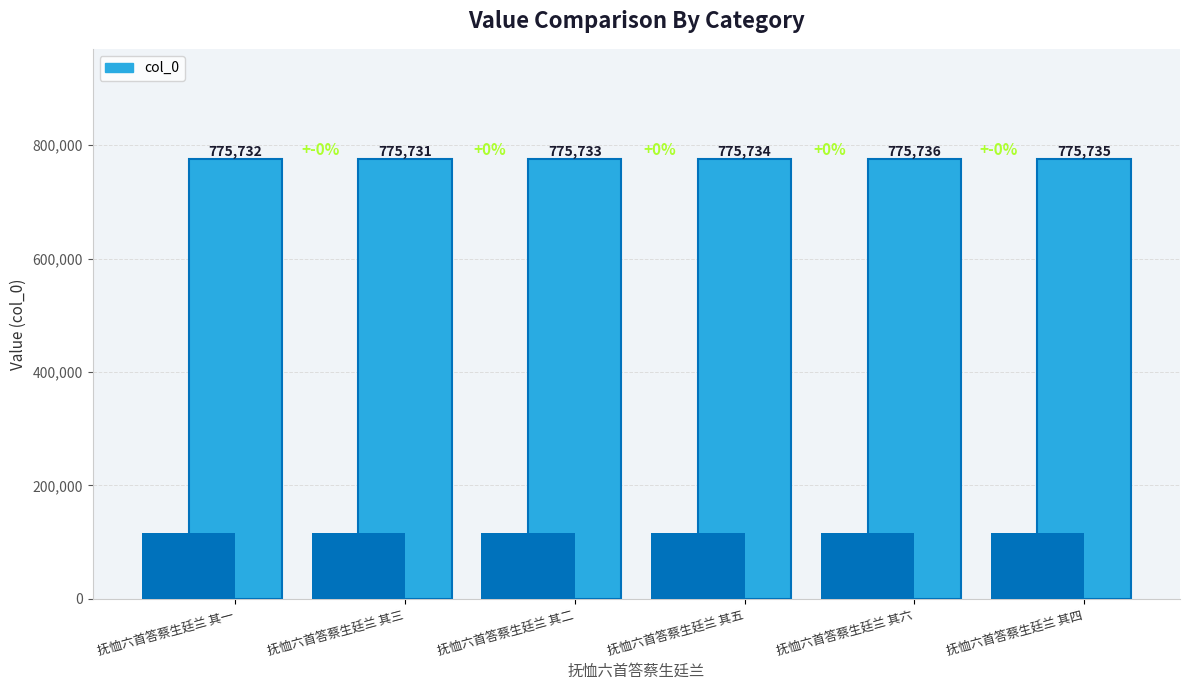

How many data points are less than 775734?

3